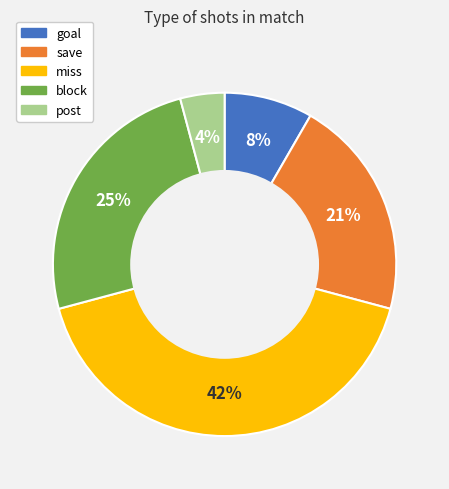

True or false: goal accounts for 8% of the total.

True